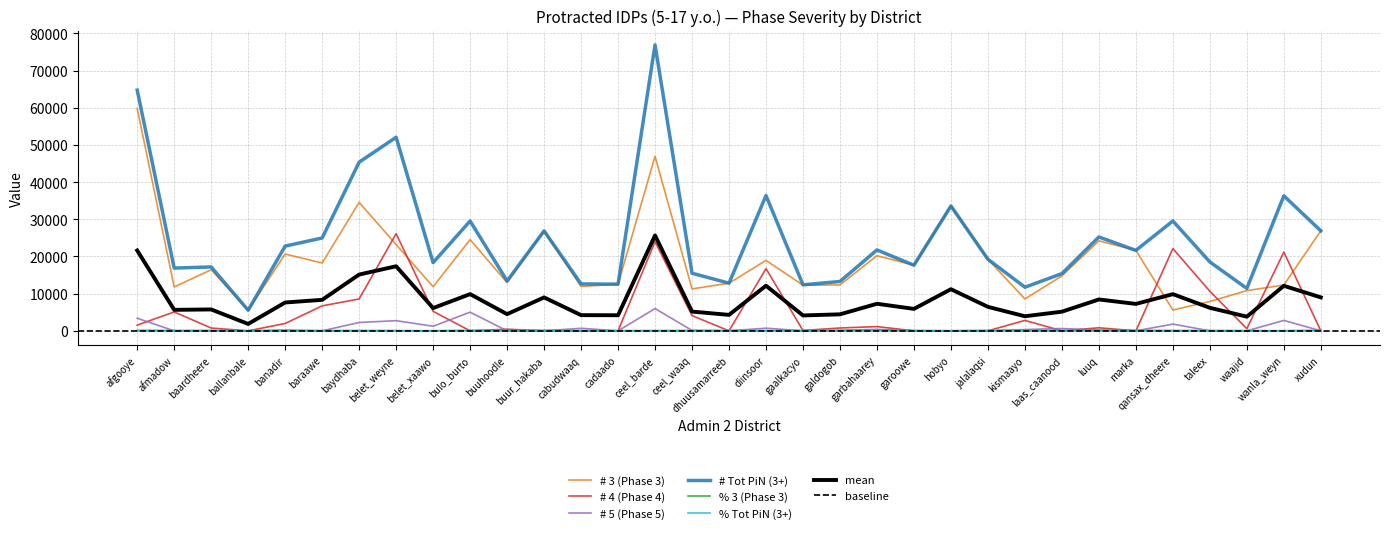

What is the difference between the maximum and minimum values in the # 4 (Phase 4) series?

26124.0